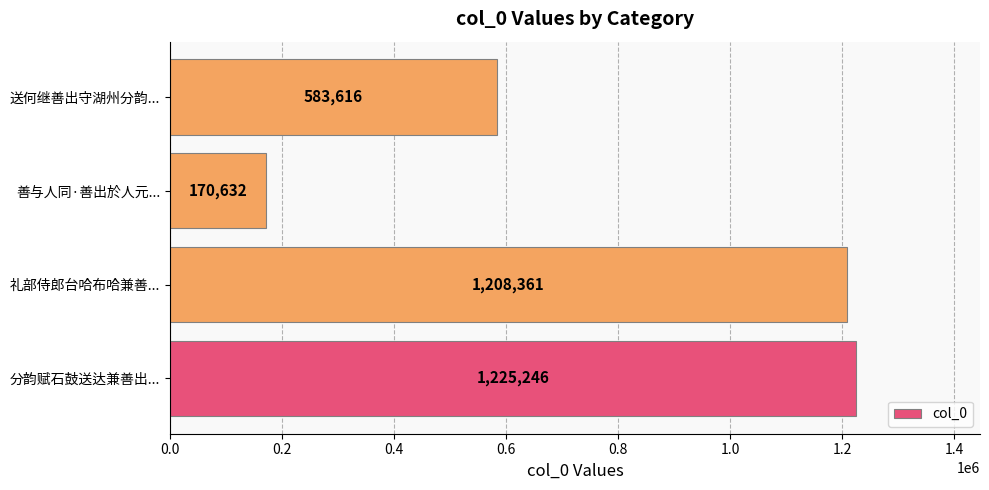

Rank the categories by value from highest to lowest.

分韵赋石鼓送达兼善出..., 礼部侍郎台哈布哈兼善..., 送何继善出守湖州分韵..., 善与人同·善出於人元...